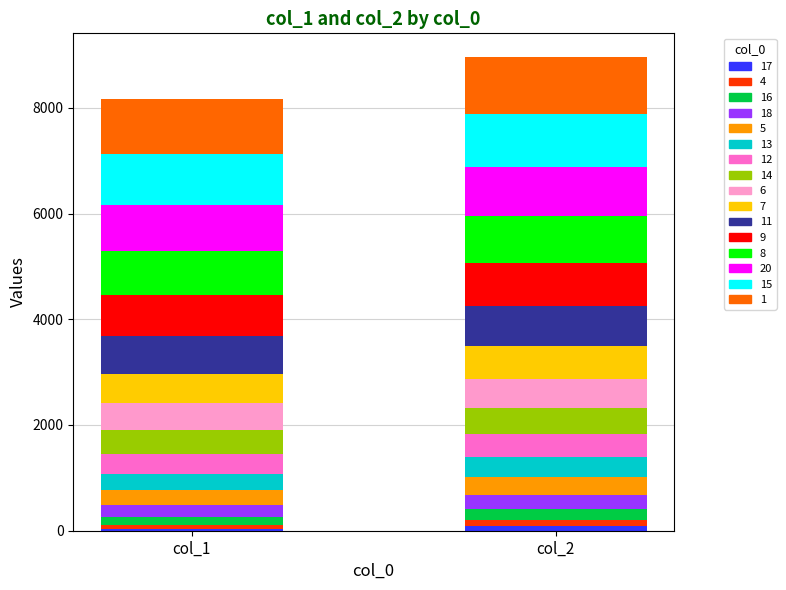

How many values in the col_1 series are below 496?

8